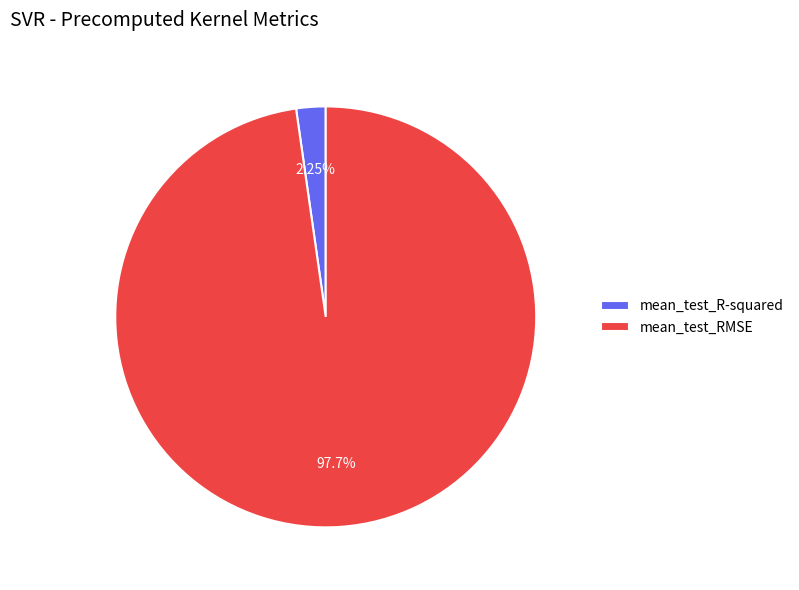

What is the smallest slice in the pie chart?

mean_test_R-squared